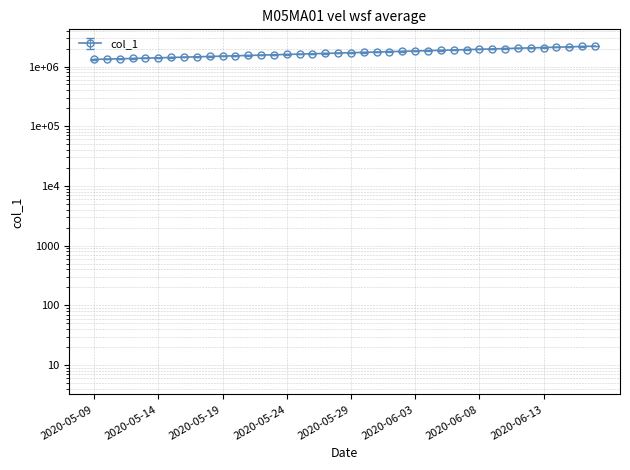

What is the label of the 4th point from the left?

2020-05-12